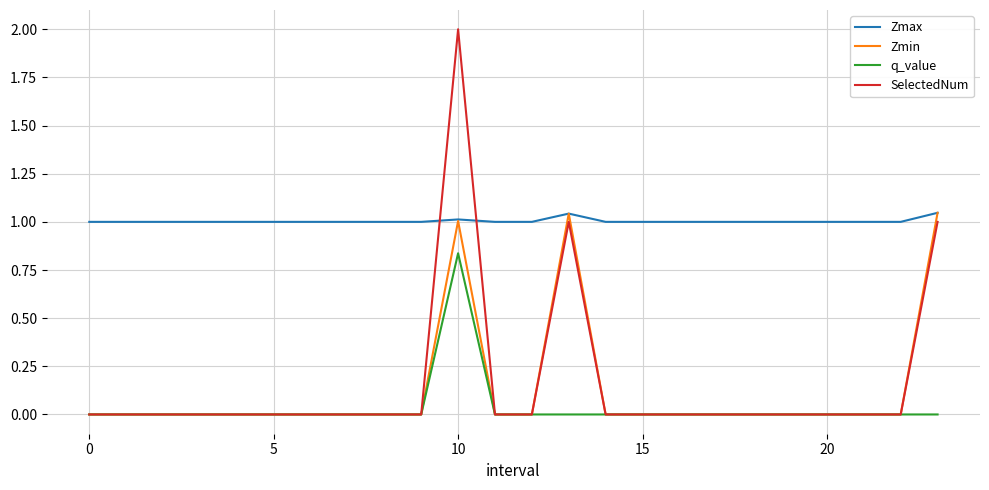

True or false: q_value and Zmax intersect in this chart.

False